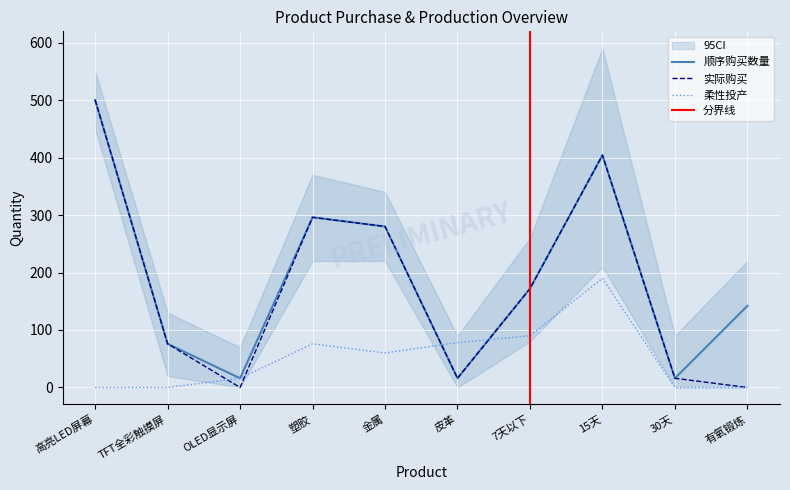

True or false: 实际购买 and 顺序购买数量 intersect in this chart.

False